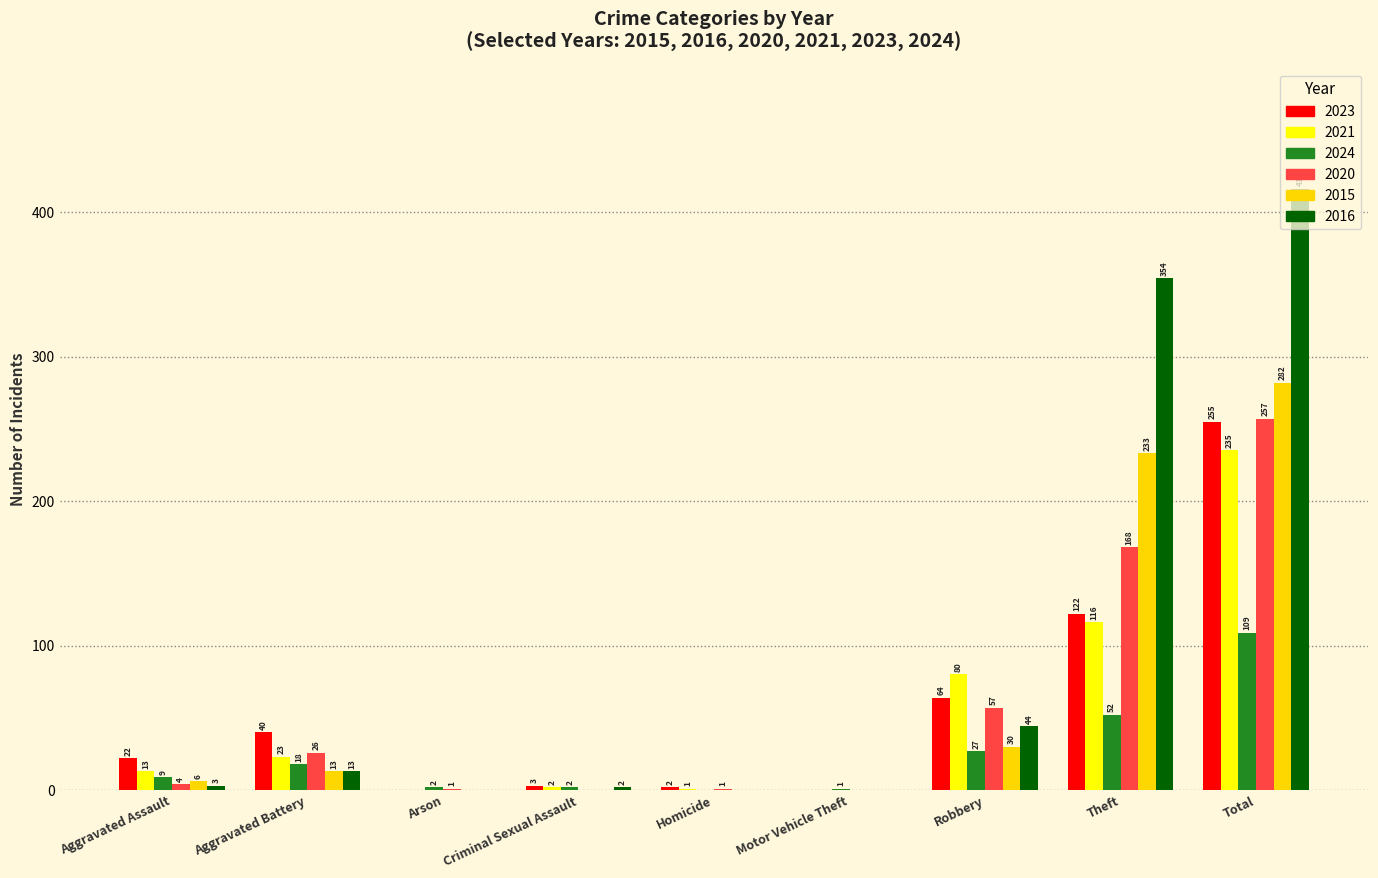

Which series has the largest total across all categories?

2016